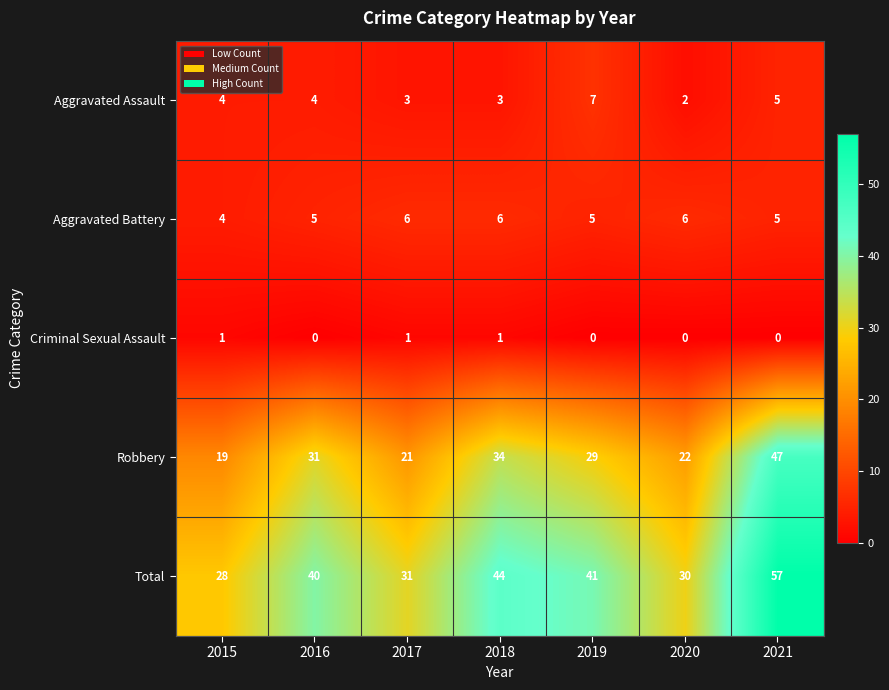

What is the average value of the Aggravated Battery series?

5